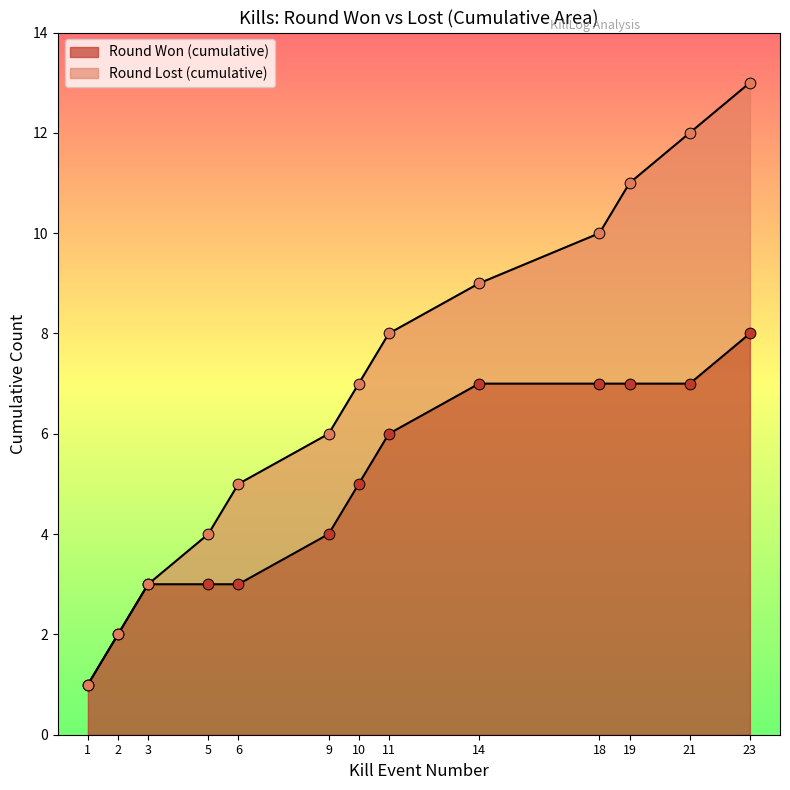

Between 5 and 10, which is larger?

10